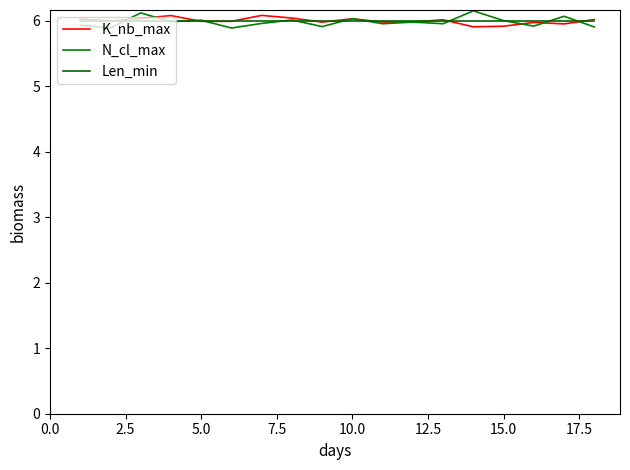

At how many categories does at least one series exceed 5?

18